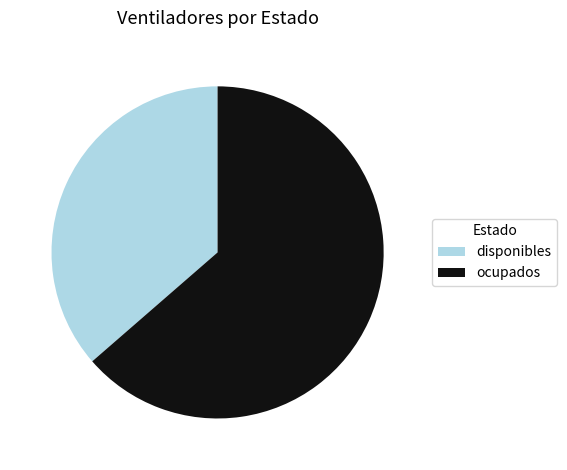

How many slices are in this pie chart?

2